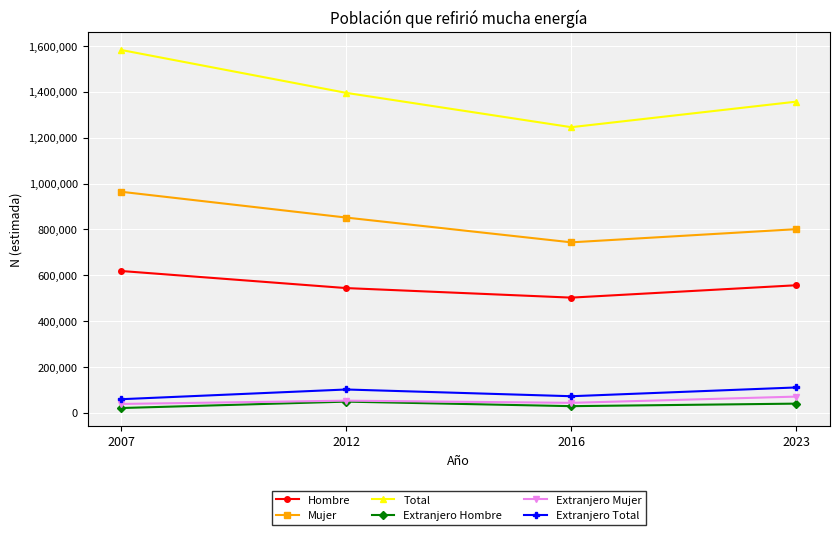

What is the difference between the Extranjero Hombre values at 2023 and 2012?

8716